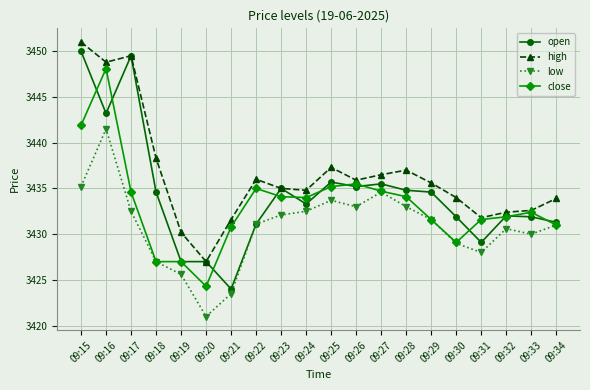

What is the sum of the open values at 09:26 and 09:23?

6870.2